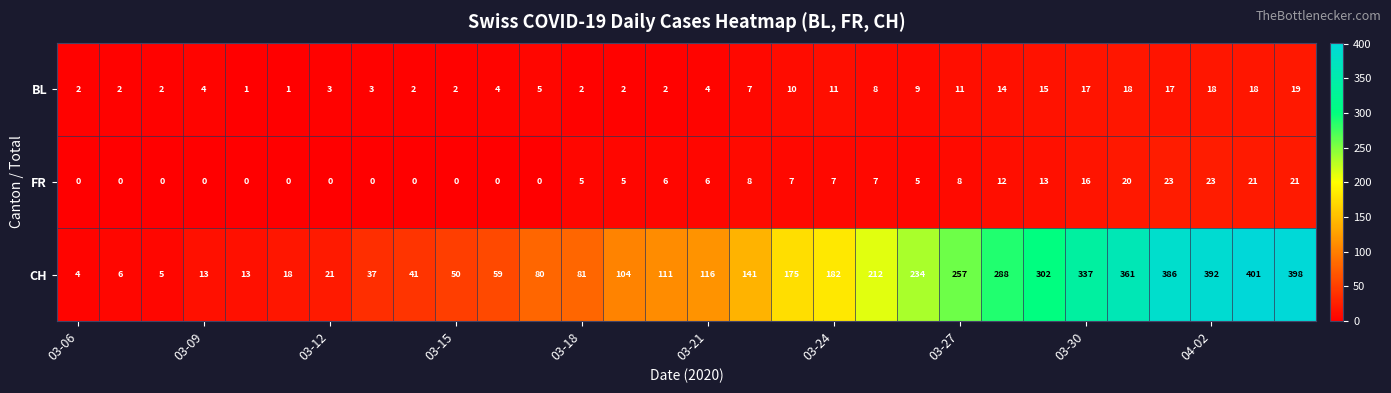

How many series are shown in this chart?

3